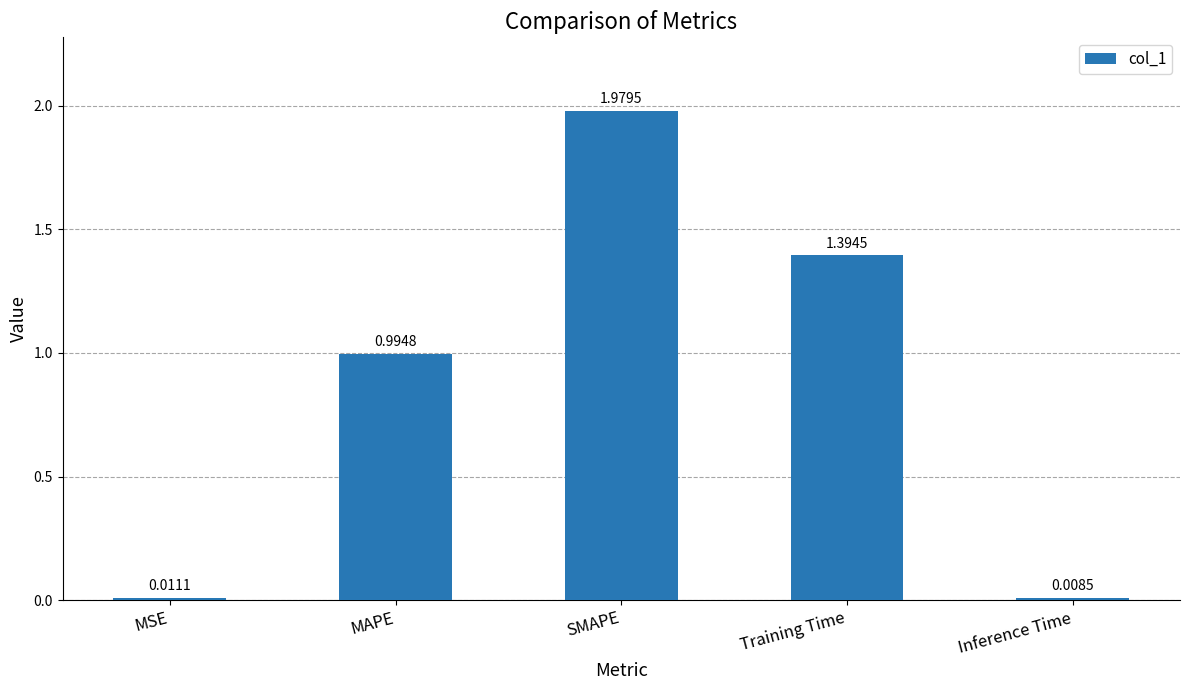

Rank the categories by value from highest to lowest.

SMAPE, Training Time, MAPE, MSE, Inference Time